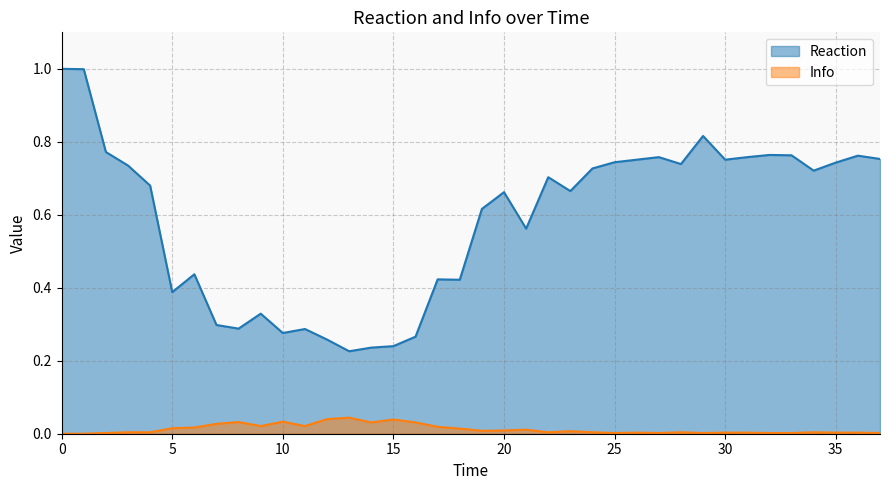

Where is the first local maximum for Info?

8